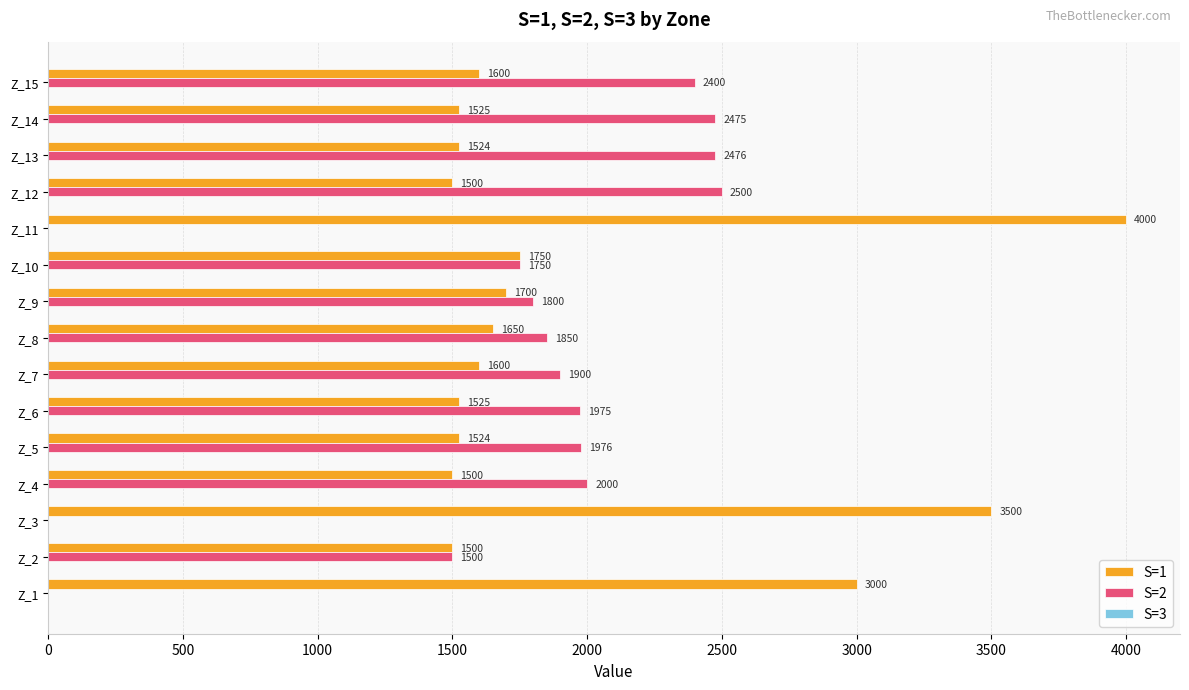

What is the sum of the S=1 values at Z_14 and Z_4?

3025